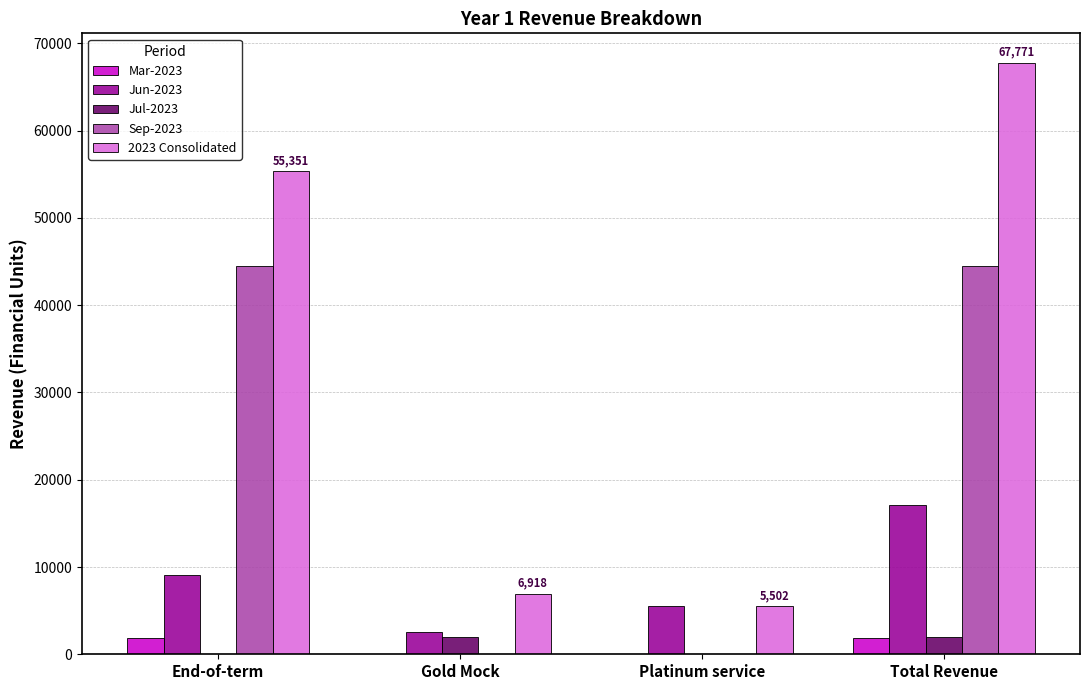

The value of 2023 Consolidated at Gold Mock is 6918.0. True or false?

True